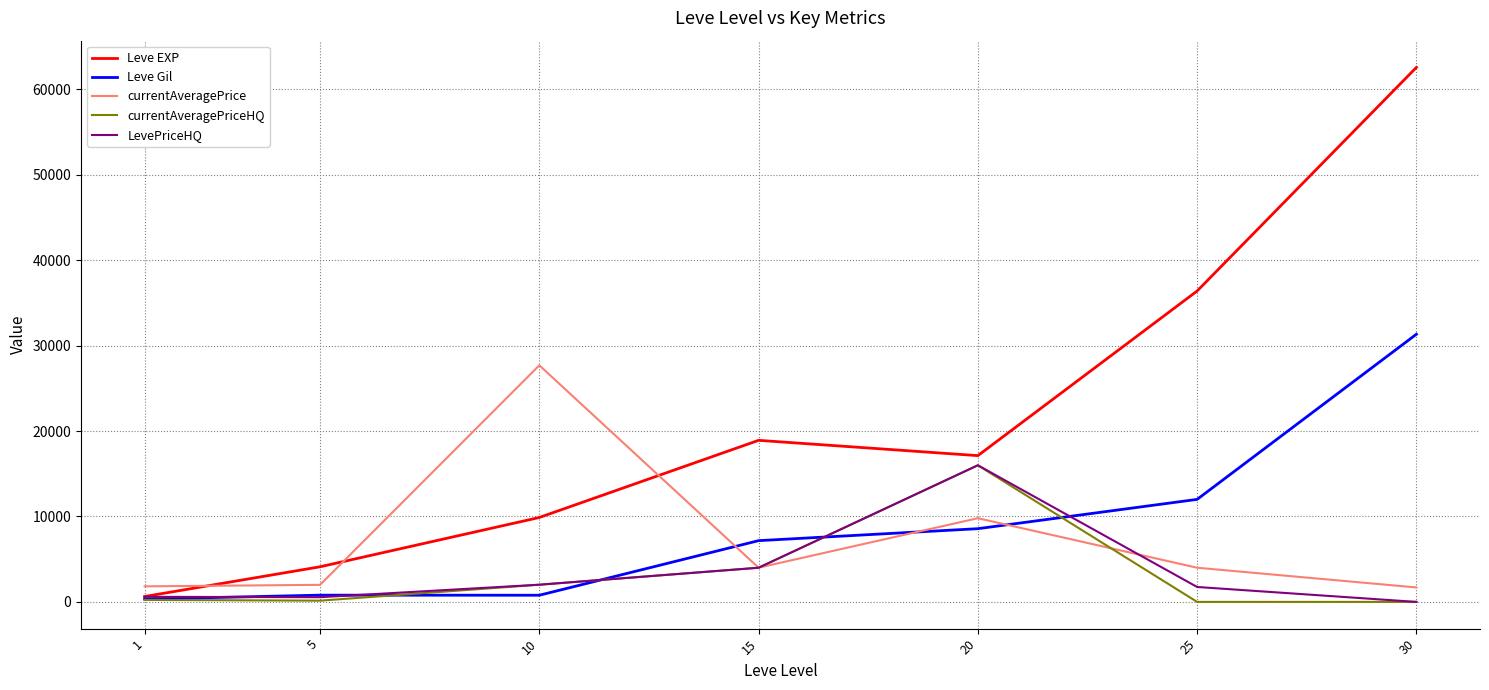

Is the value of currentAveragePriceHQ at 15 greater than the value of Leve Gil at 30?

No